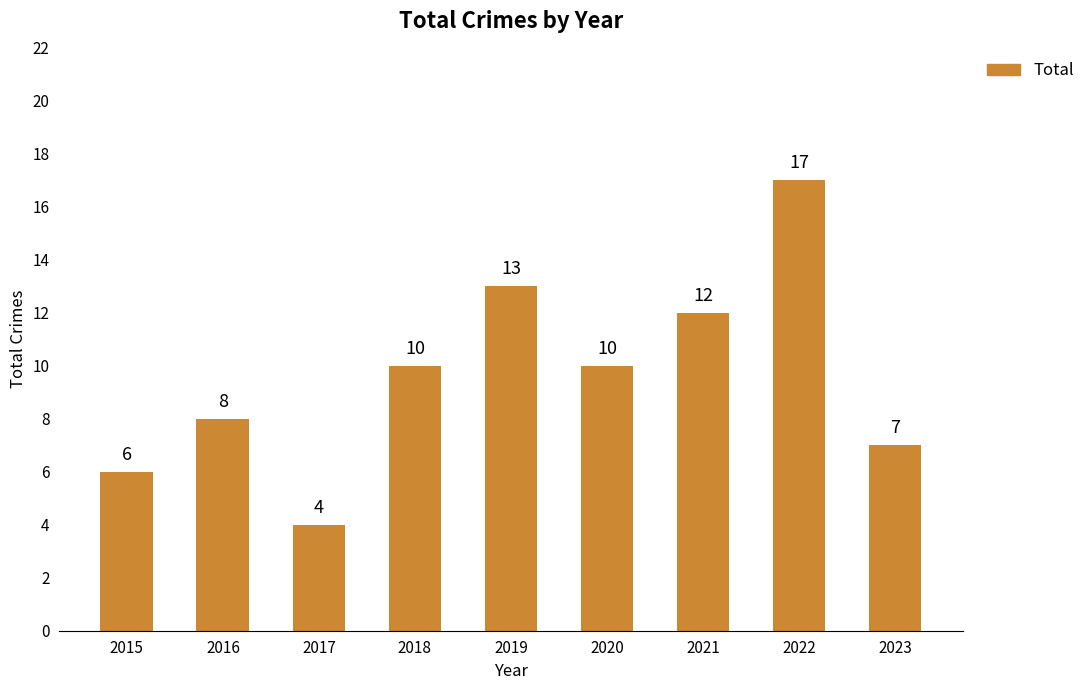

Which label corresponds to the largest value in the chart?

2022